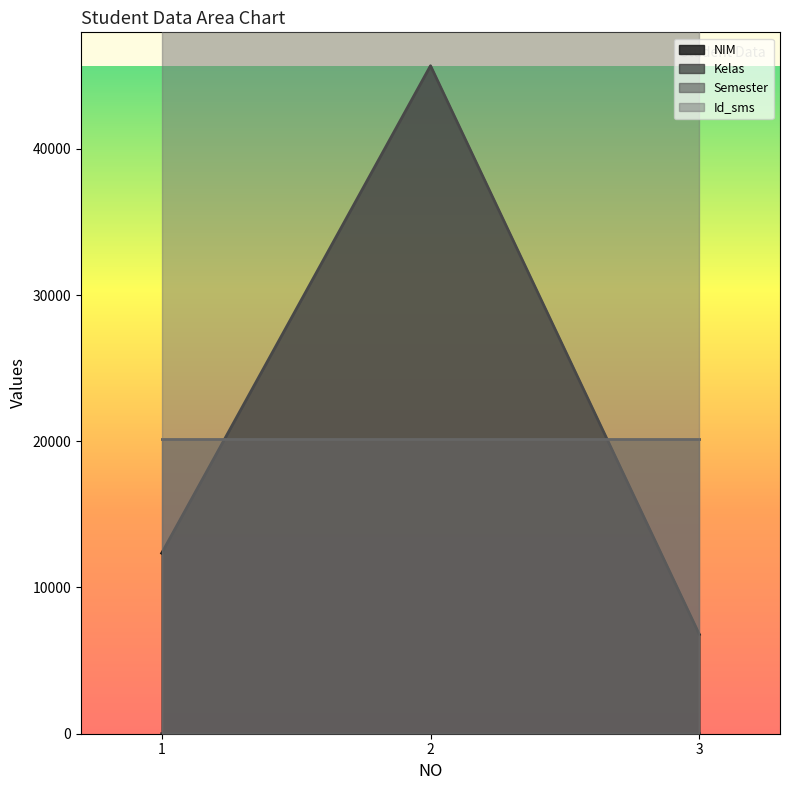

Rank the categories by NIM value from lowest to highest.

3, 1, 2